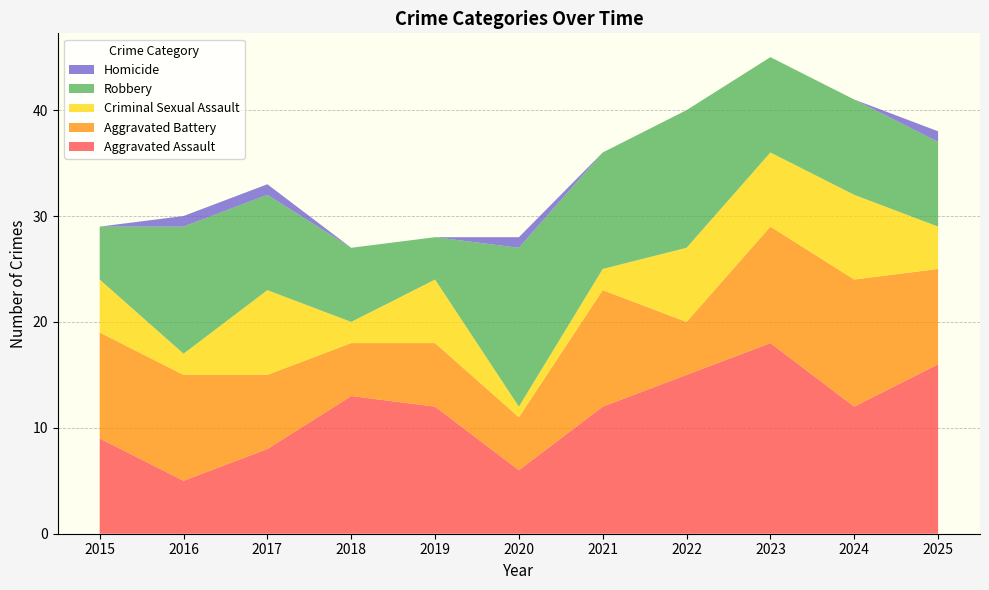

Reading left to right, what are all the values shown in this chart?

Aggravated Assault: 2015=9	2016=5	2017=8	2018=13	2019=12	2020=6	2021=12	2022=15	2023=18	2024=12	2025=16
Aggravated Battery: 2015=10	2016=10	2017=7	2018=5	2019=6	2020=5	2021=11	2022=5	2023=11	2024=12	2025=9
Criminal Sexual Assault: 2015=5	2016=2	2017=8	2018=2	2019=6	2020=1	2021=2	2022=7	2023=7	2024=8	2025=4
Robbery: 2015=5	2016=12	2017=9	2018=7	2019=4	2020=15	2021=11	2022=13	2023=9	2024=9	2025=8
Homicide: 2015=0	2016=1	2017=1	2018=0	2019=0	2020=1	2021=0	2022=0	2023=0	2024=0	2025=1